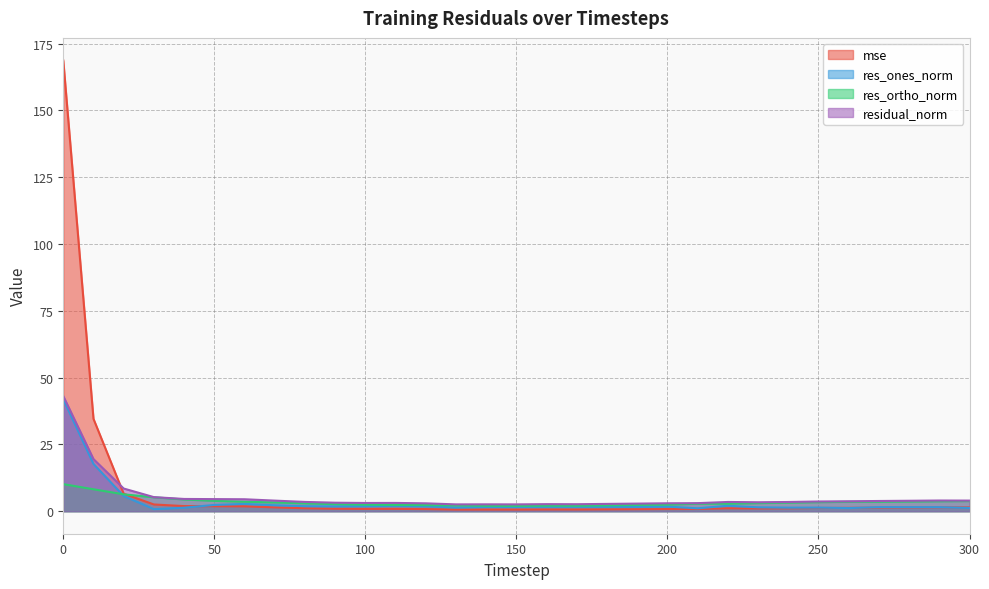

What is the sum of the mse values at 70 and 300?

2.9